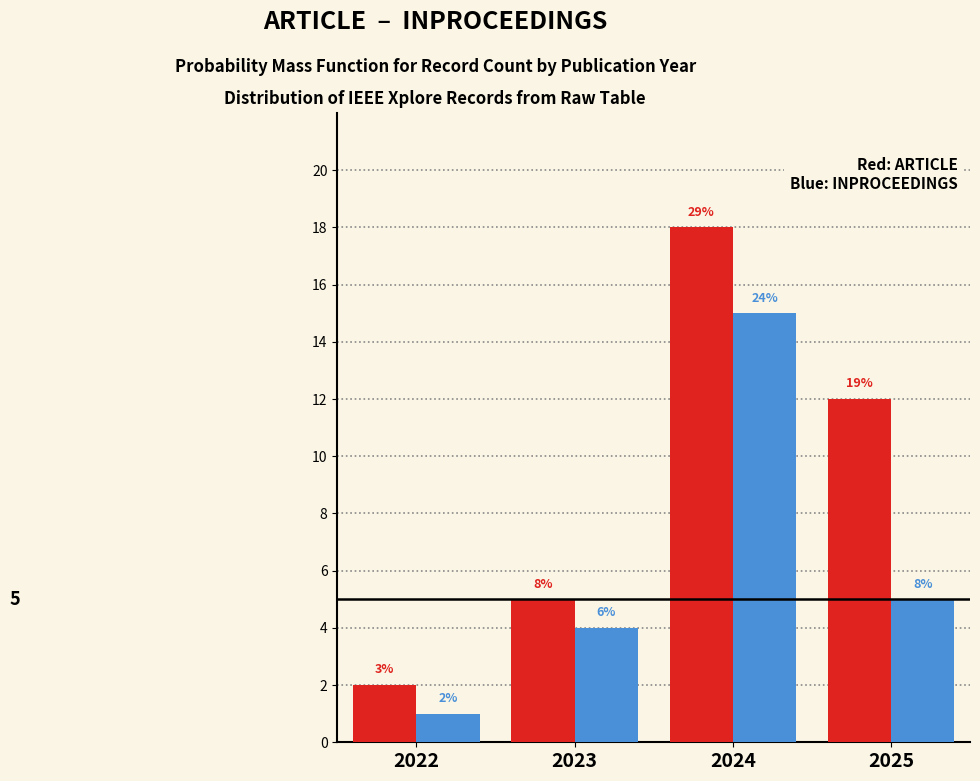

How many bars are there in each group?

2